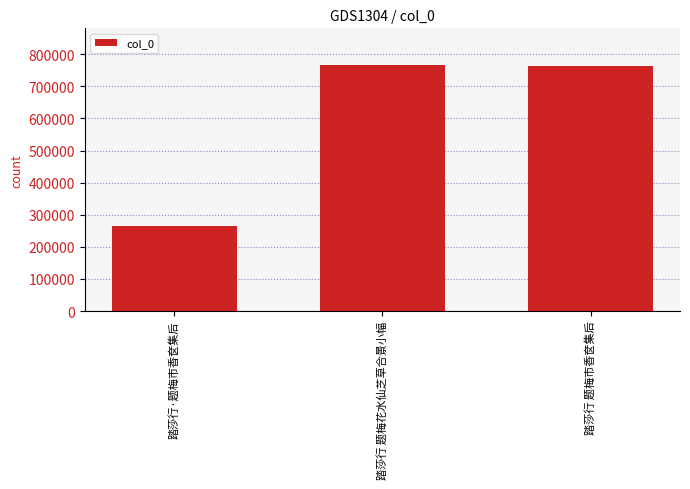

What is the label of the 1st bar from the left?

踏莎行·题梅市香奁集后